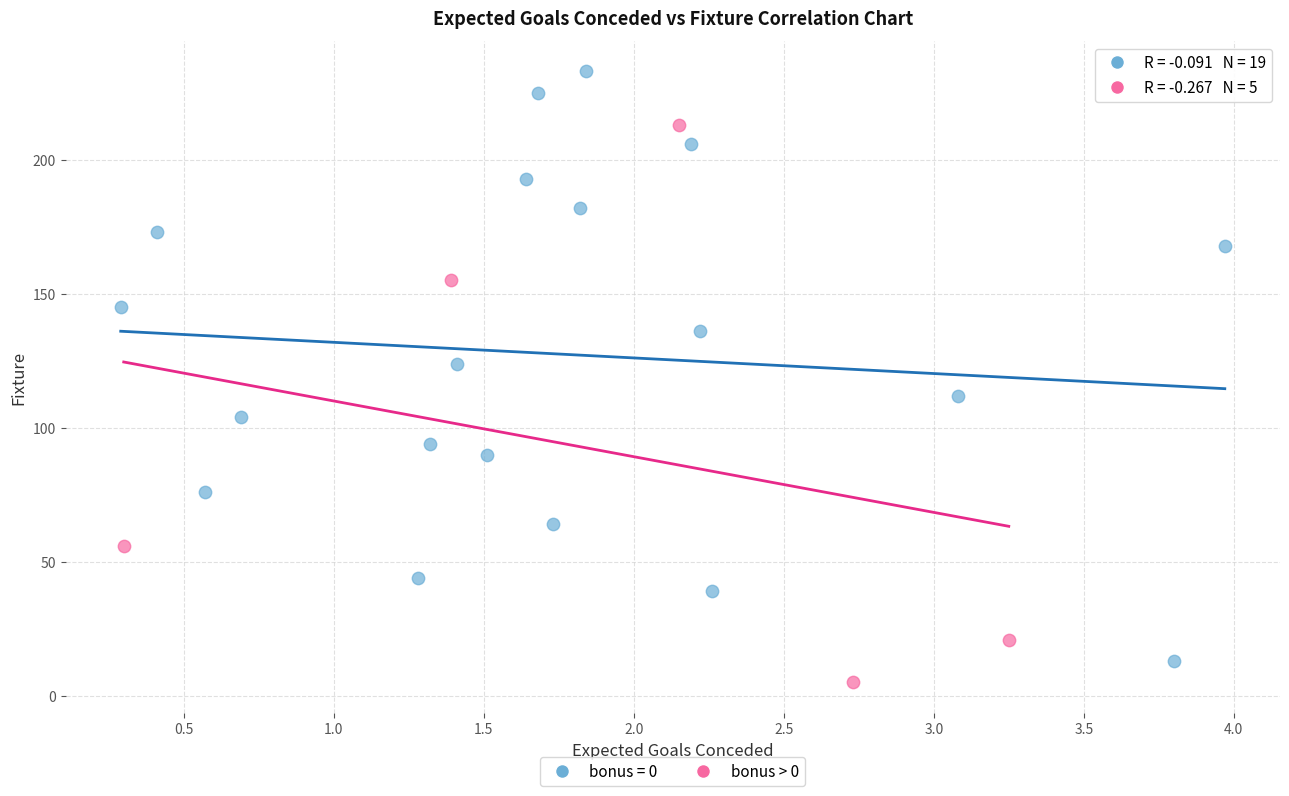

Which series reaches the maximum Y coordinate?

bonus = 0